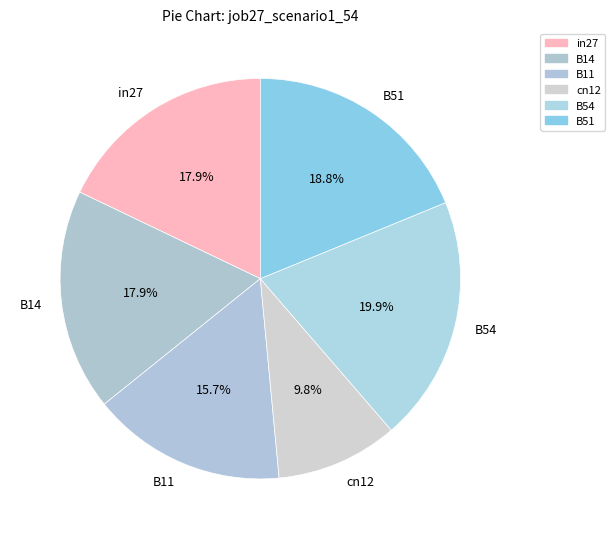

What percentage is the in27 slice, to the nearest percent?

18%